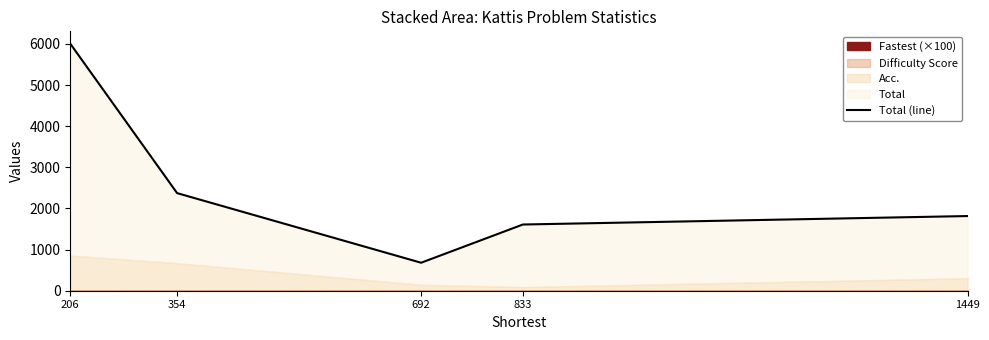

What is the value of the 3rd point from the left?

680.6